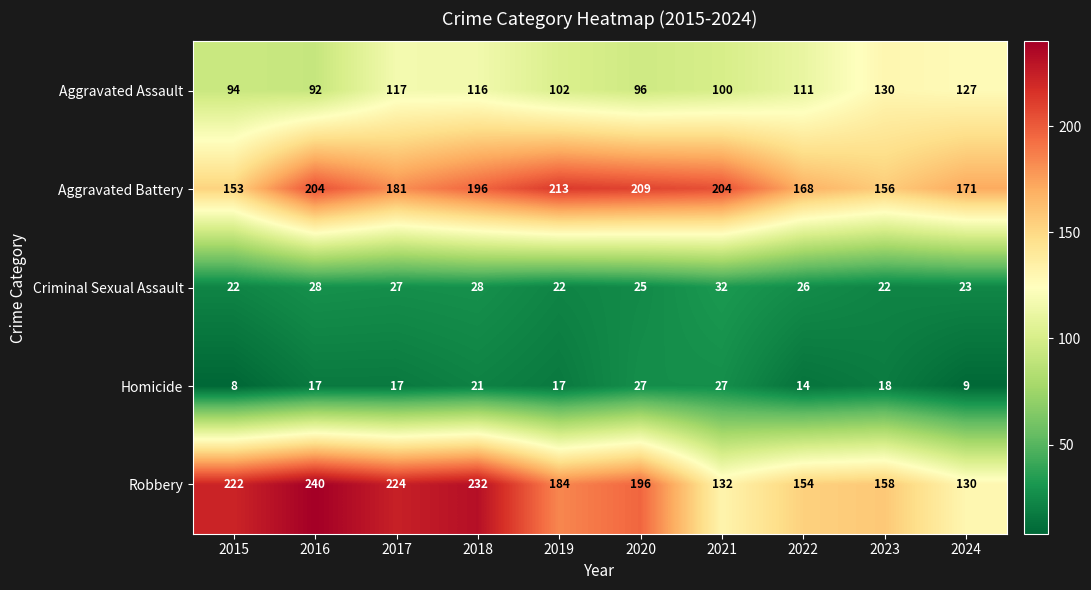

What is the sum of the Aggravated Assault values at 2023 and 2020?

226